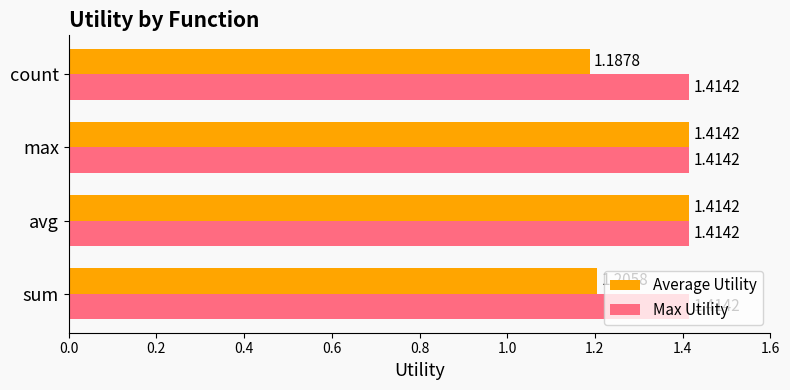

What is the difference between the second highest and minimum values in the Average Utility series?

0.2